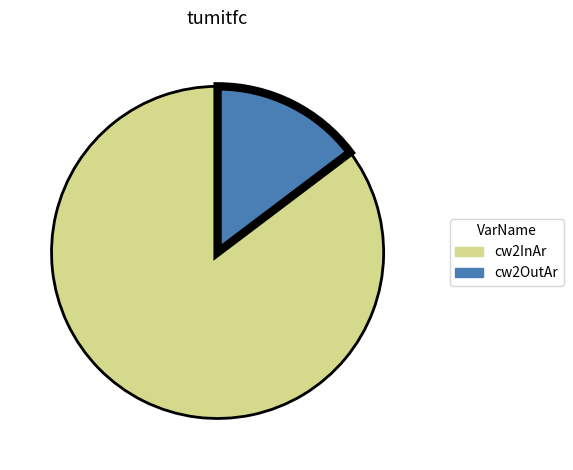

How many segments does this pie chart have?

2